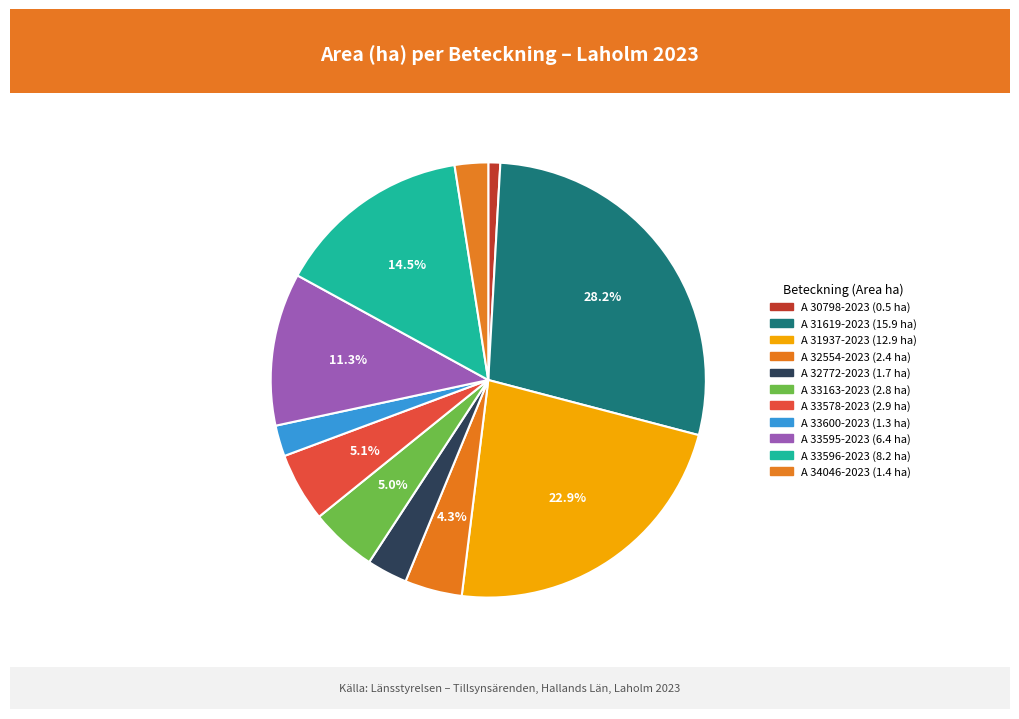

Is there a majority slice in this chart?

No